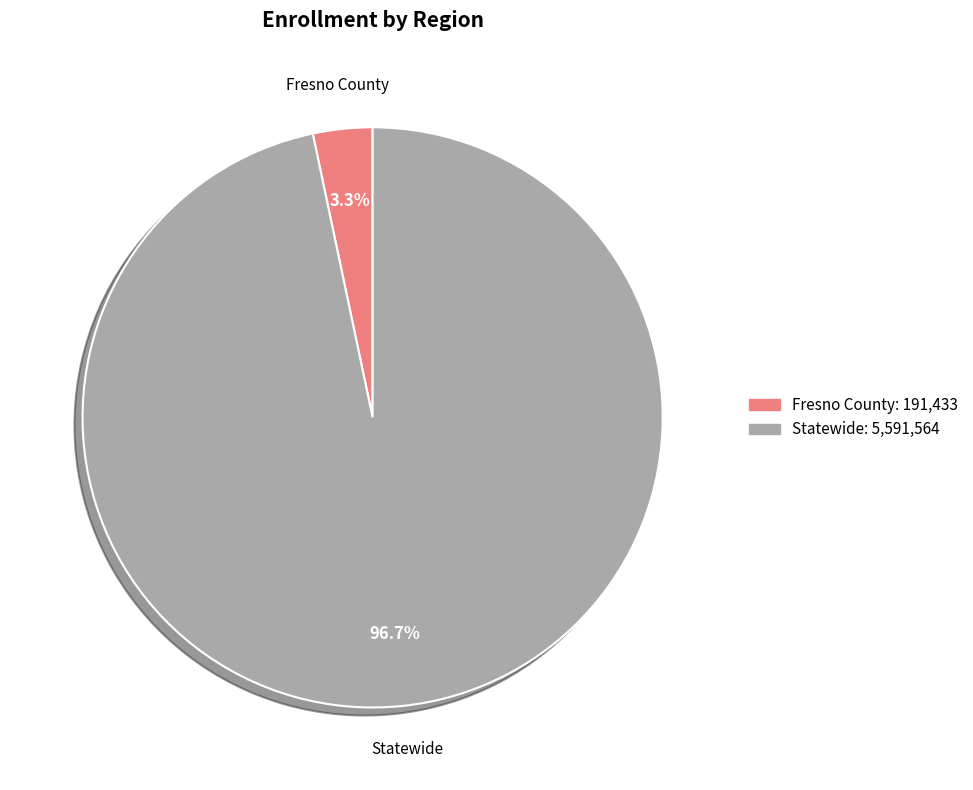

Between Fresno County and Statewide, which is larger?

Statewide